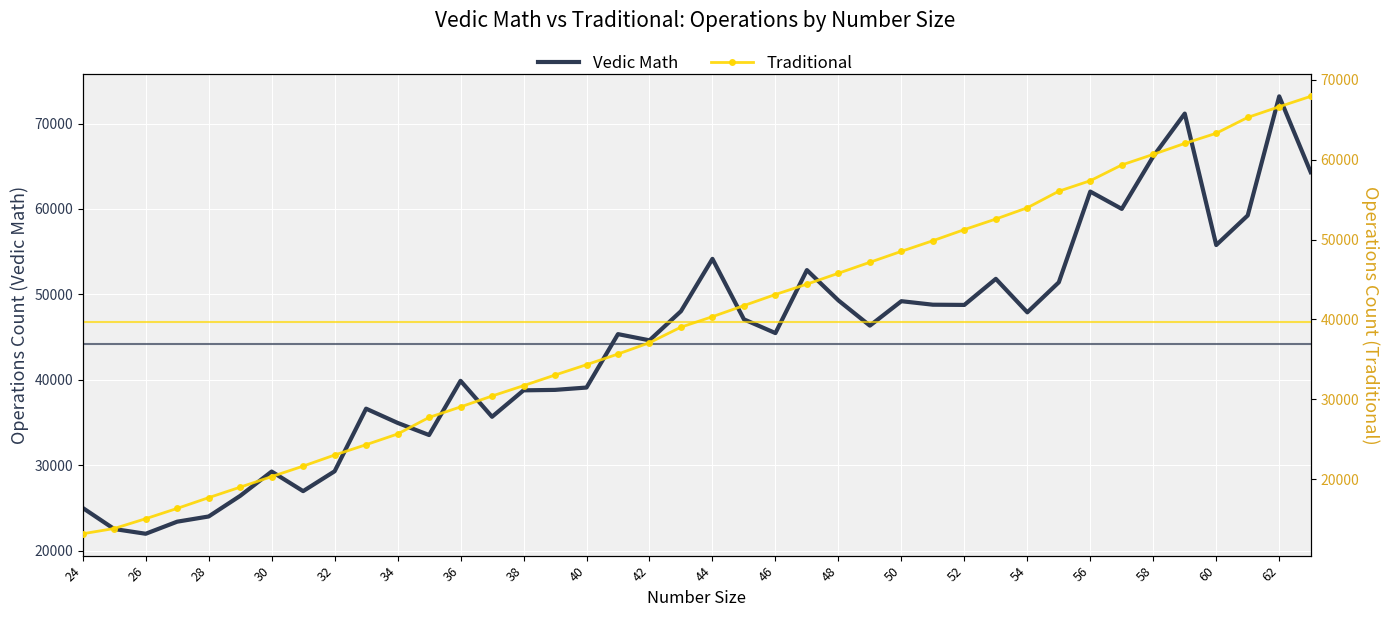

The Vedic Math series shows 7211 at 26. True or false?

False